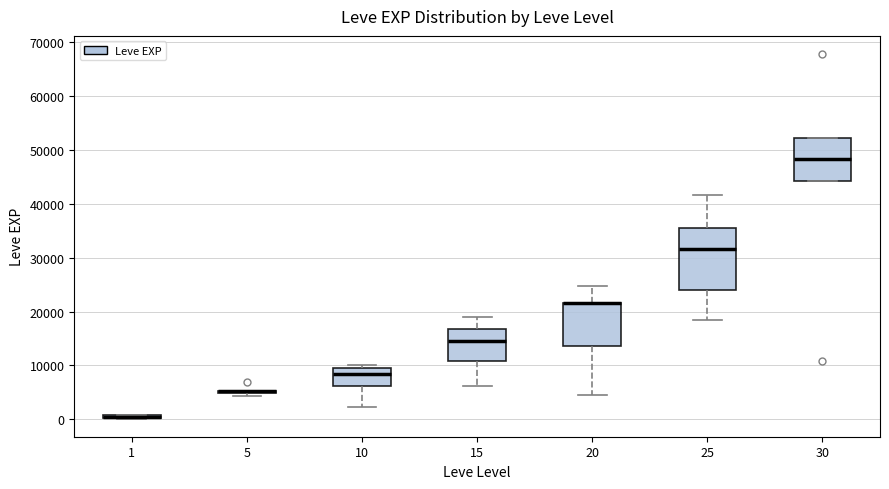

Comparing the boxes themselves (not the whiskers), which one is the tallest?

25